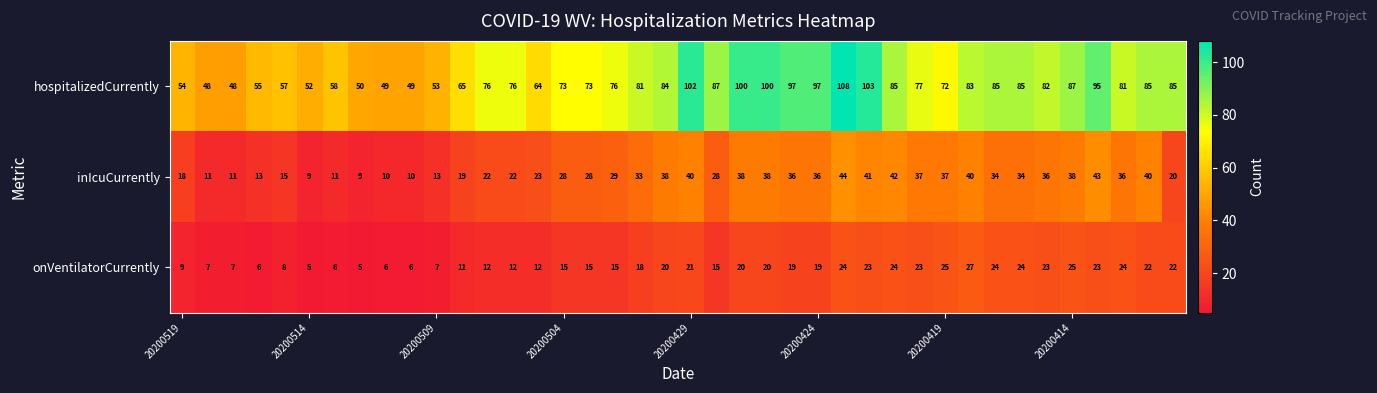

How many series are shown in this chart?

3